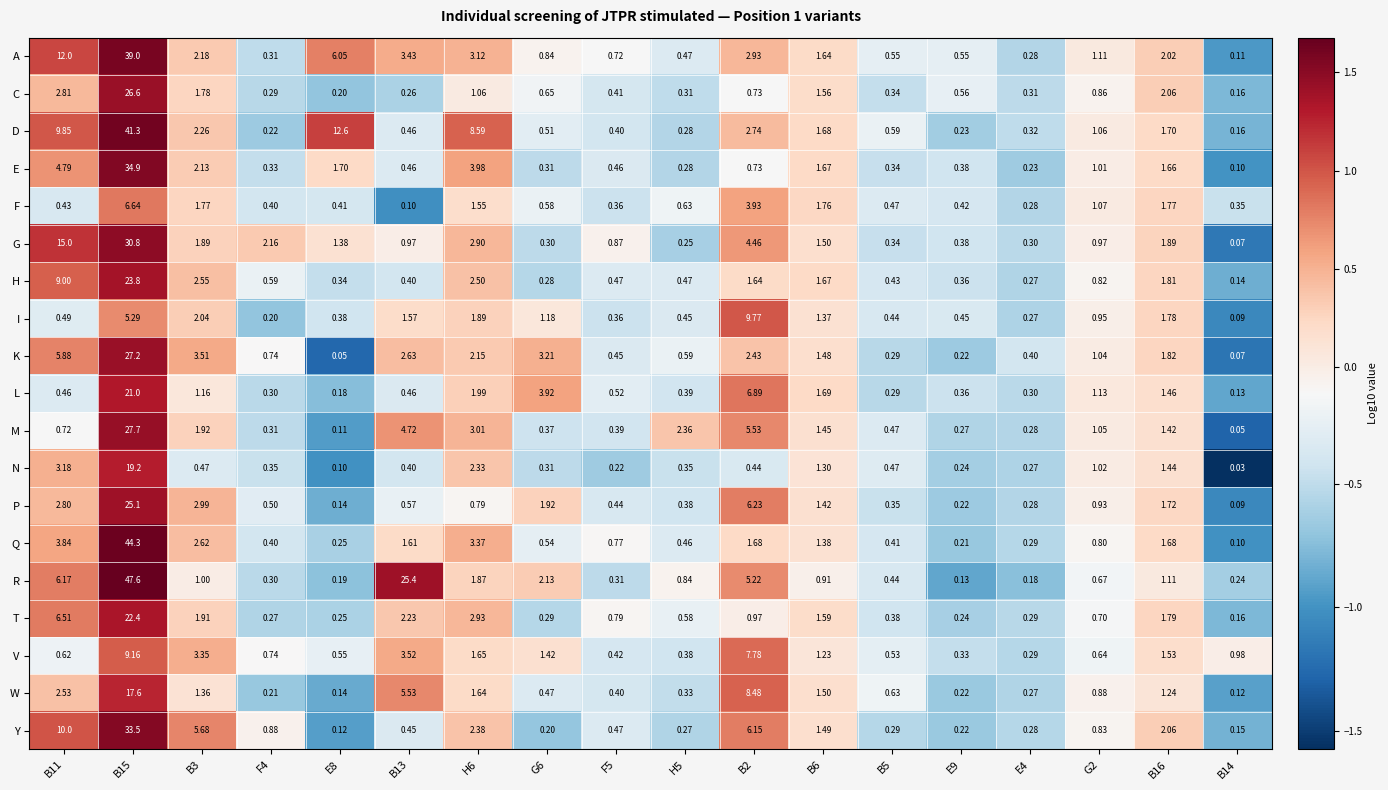

Which series has the largest range (max minus min)?

R